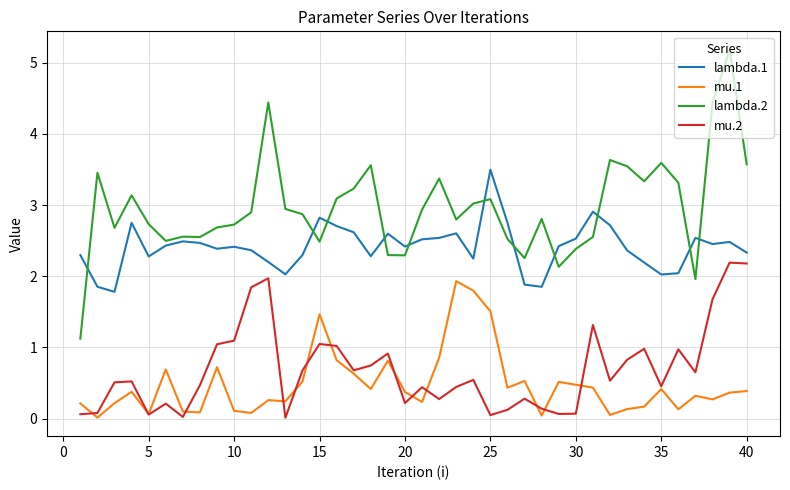

True or false: mu.2 and lambda.2 intersect in this chart.

False